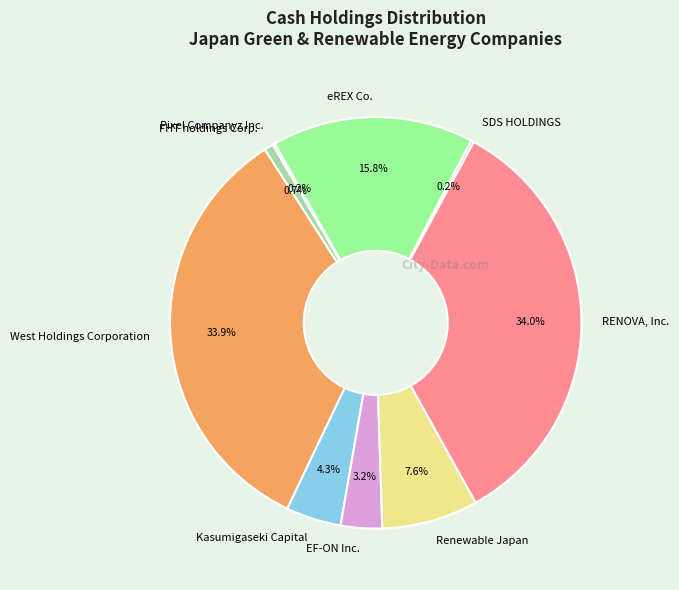

Does West Holdings Corporation account for over 50% of the chart?

No